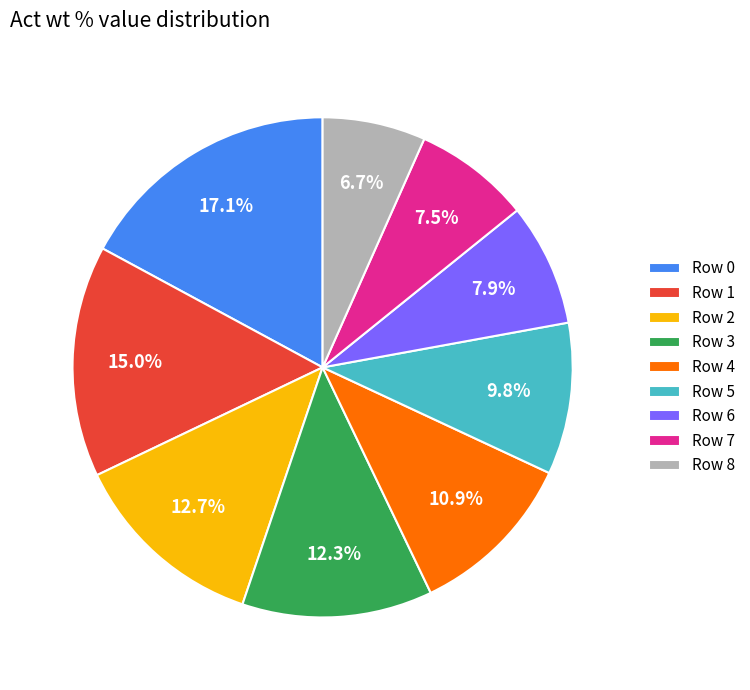

Which has a higher value, Row 3 or Row 8?

Row 3